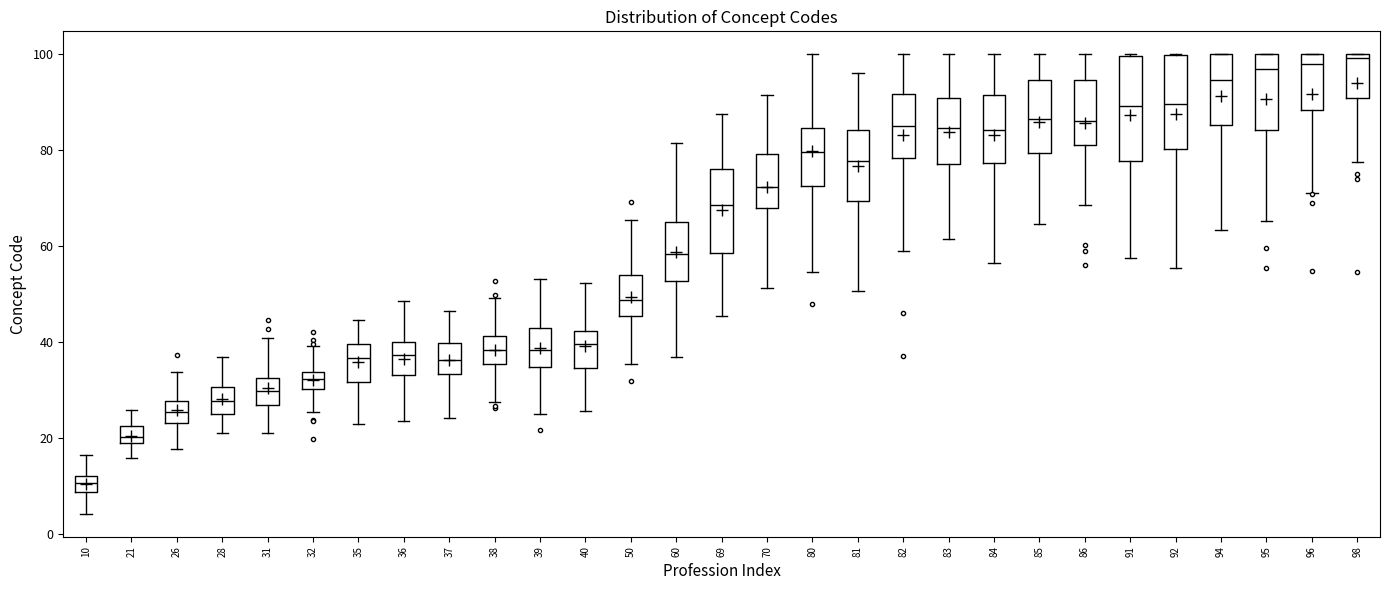

Where does the median line of the box at x = 92 sit on the y-axis? The values are not printed on the chart, so give them approximately, as read against the axis.

90